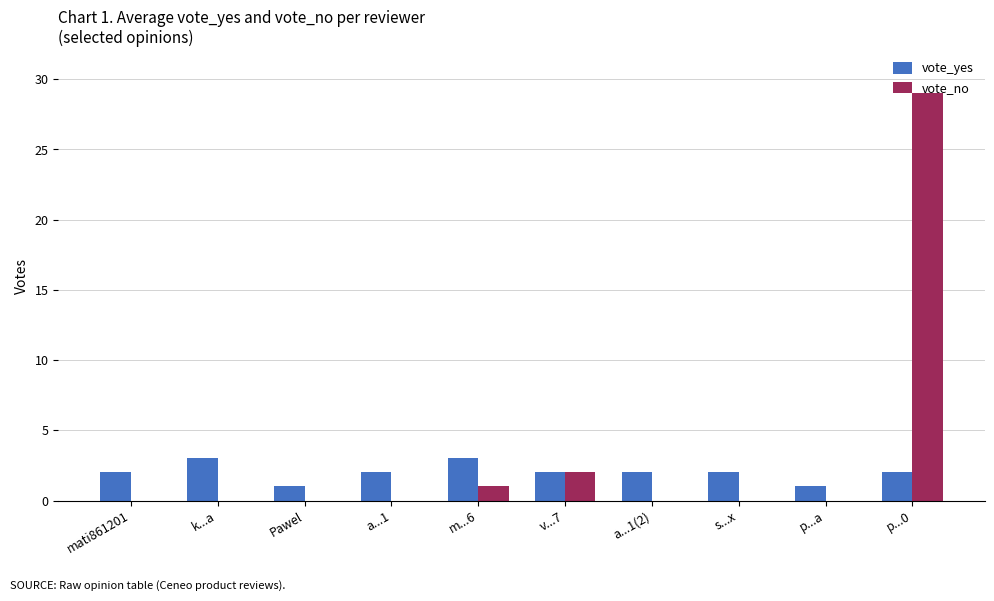

True or false: vote_yes has a value of 2 at p...0.

True